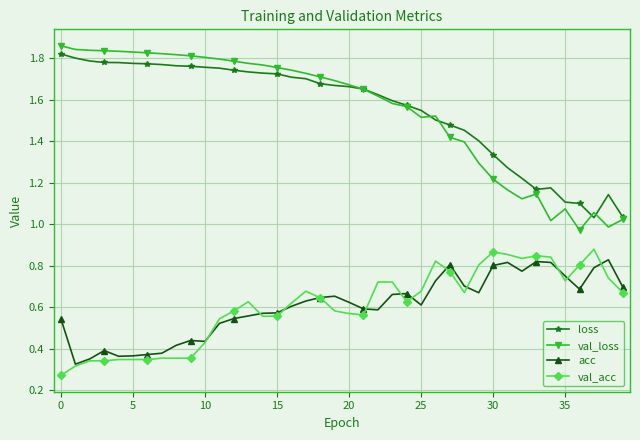

How many acc values are between 0 and 1?

40